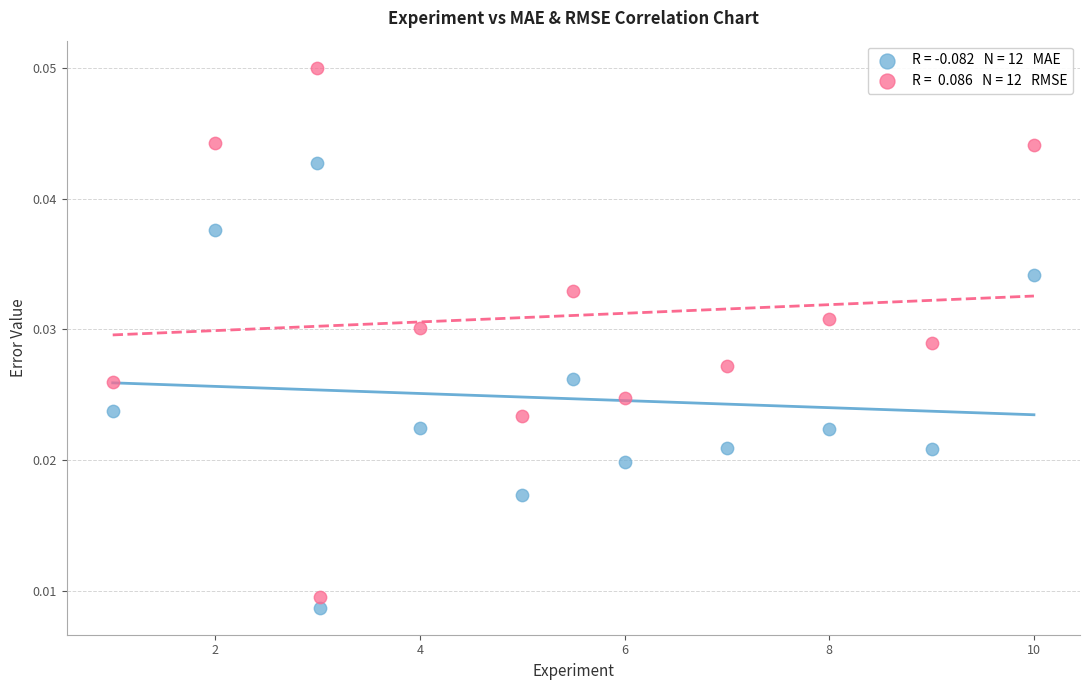

Across all data points, what is the range of X values (max minus min)?

9.0